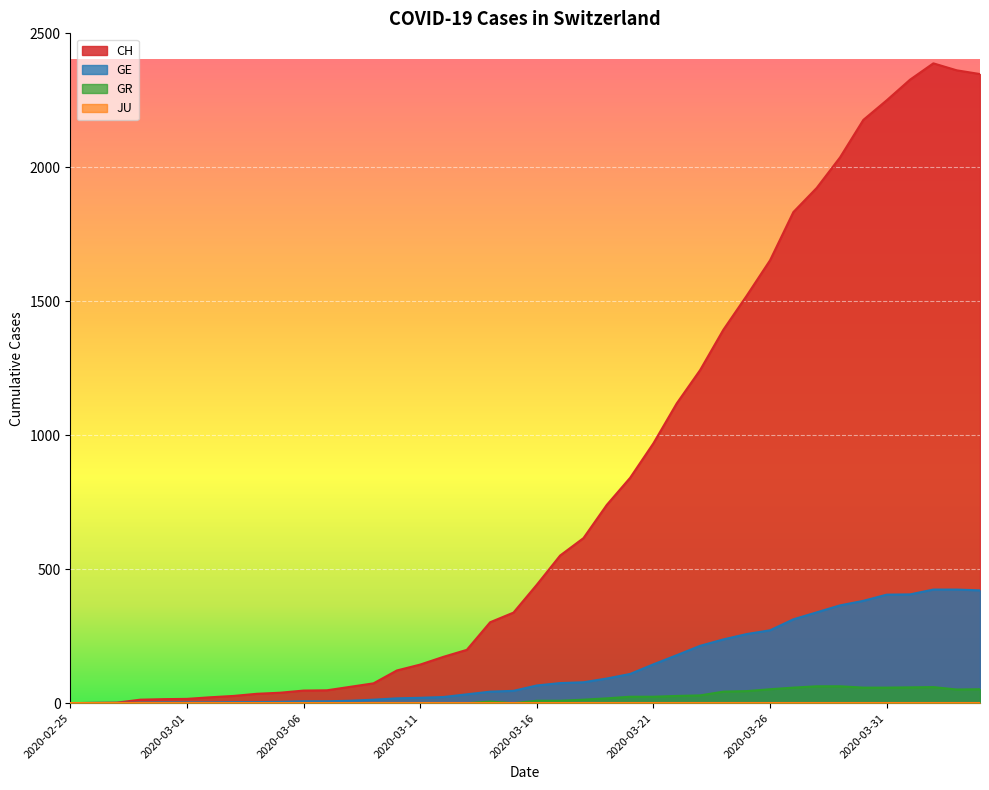

At which category is the sum across all series the highest?

2020-04-02